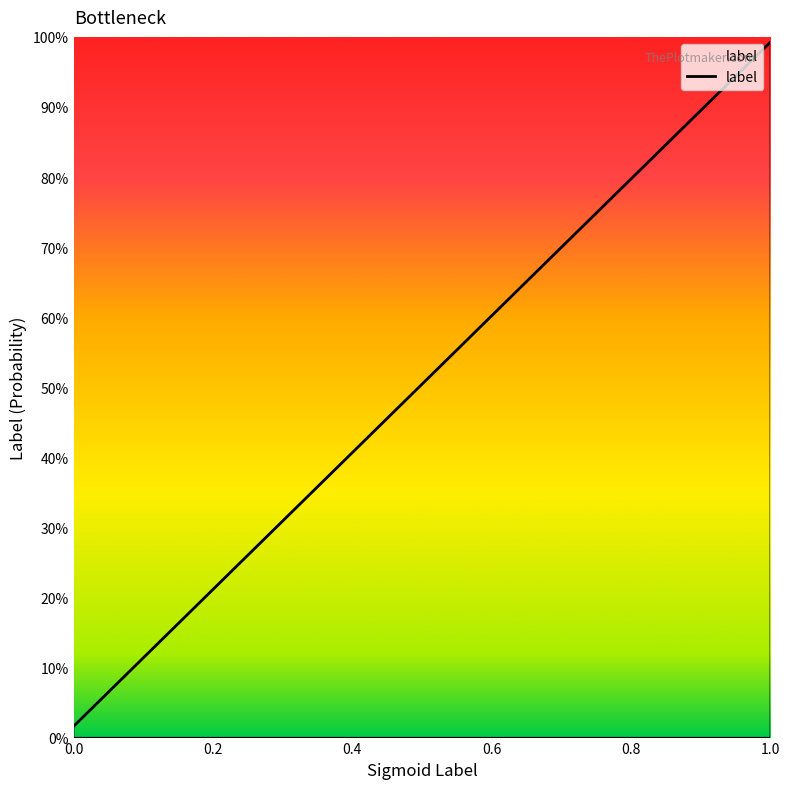

Does the chart display data point markers on the line(s)?

No